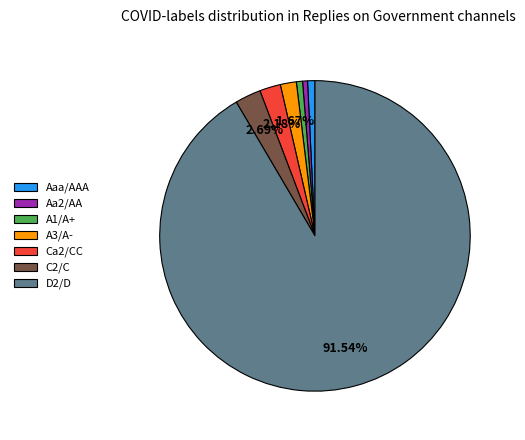

Is the sum of Aa2/AA and D2/D greater than half?

Yes